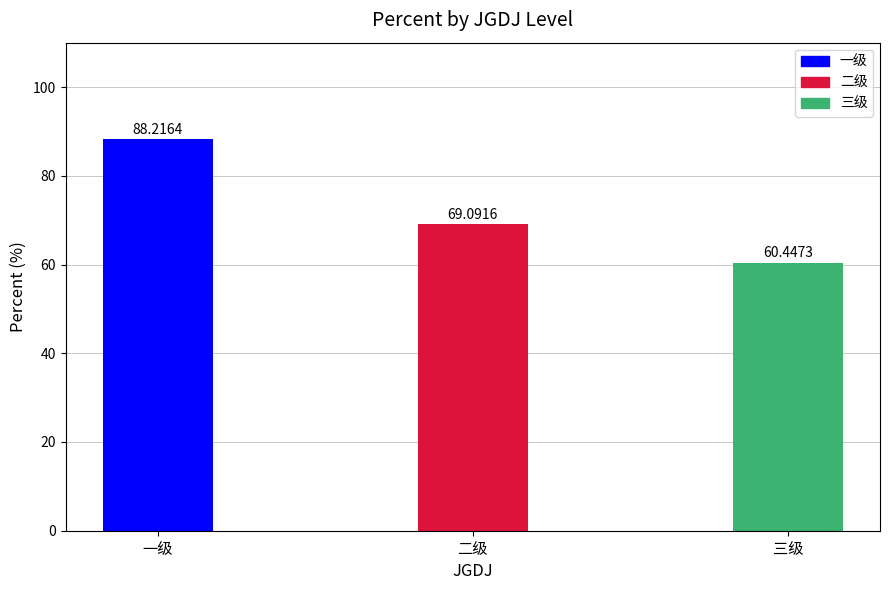

Where does the data first go above 69?

一级